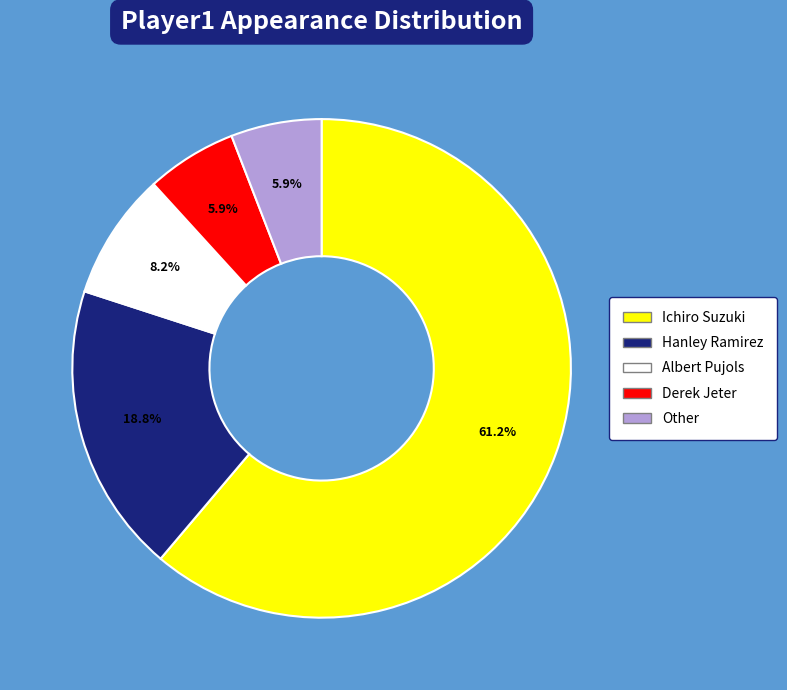

The Derek Jeter slice represents 21% of the pie. True or false?

False